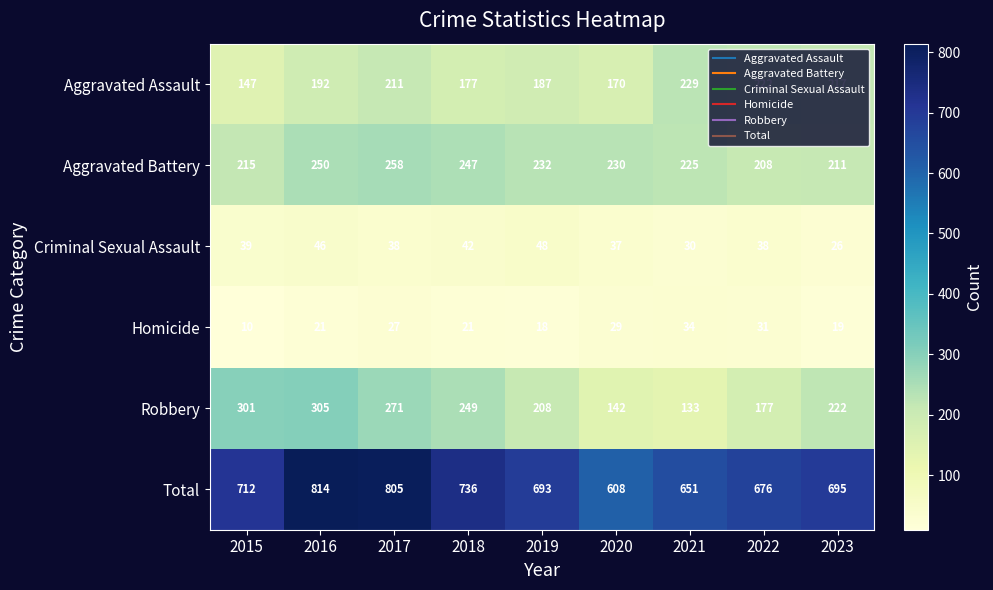

What is the difference between the Total values at 2020 and 2015?

104